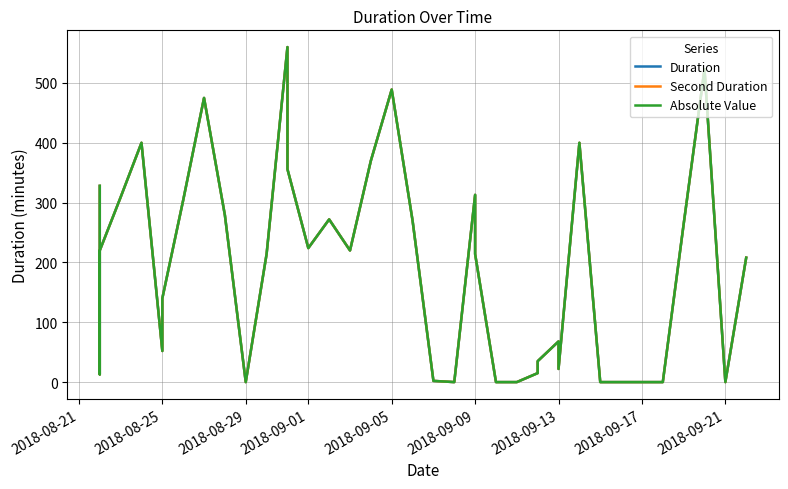

At how many categories does at least one series exceed 516?

2